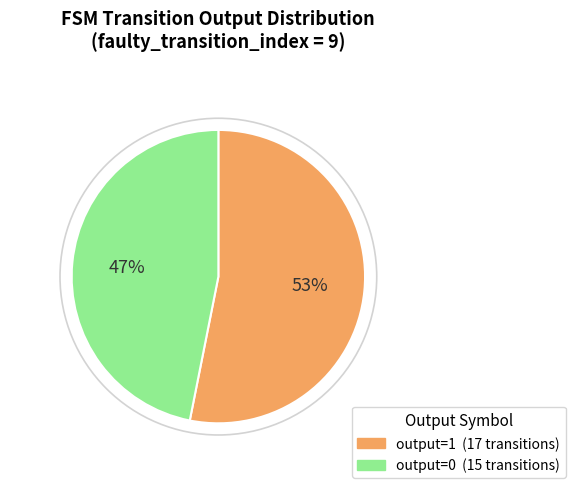

How many segments does this pie chart have?

2